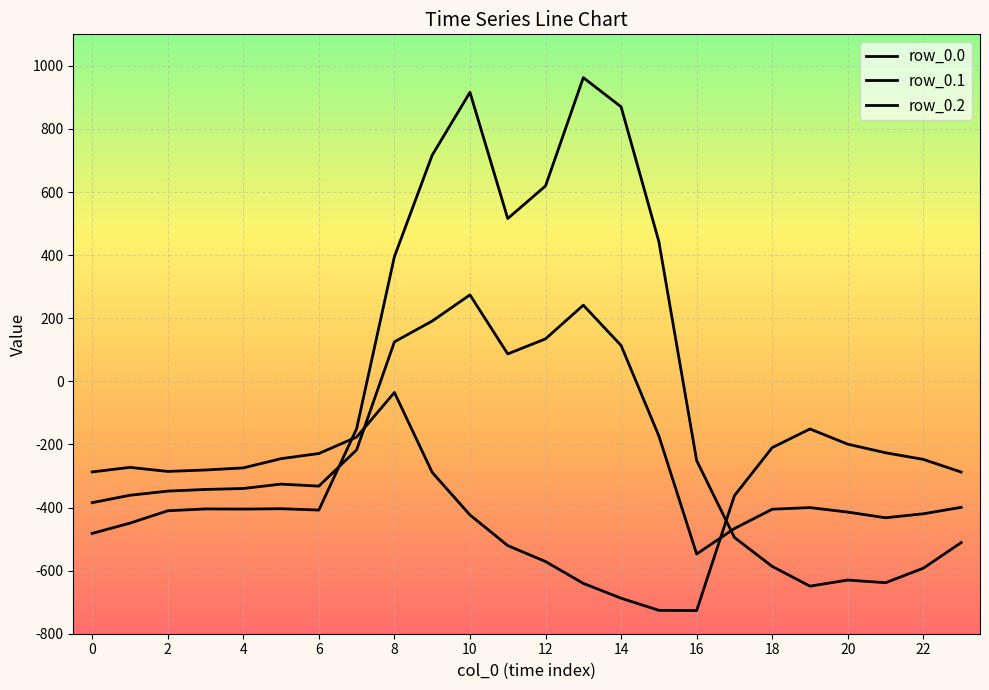

How many lines are shown in the chart?

3